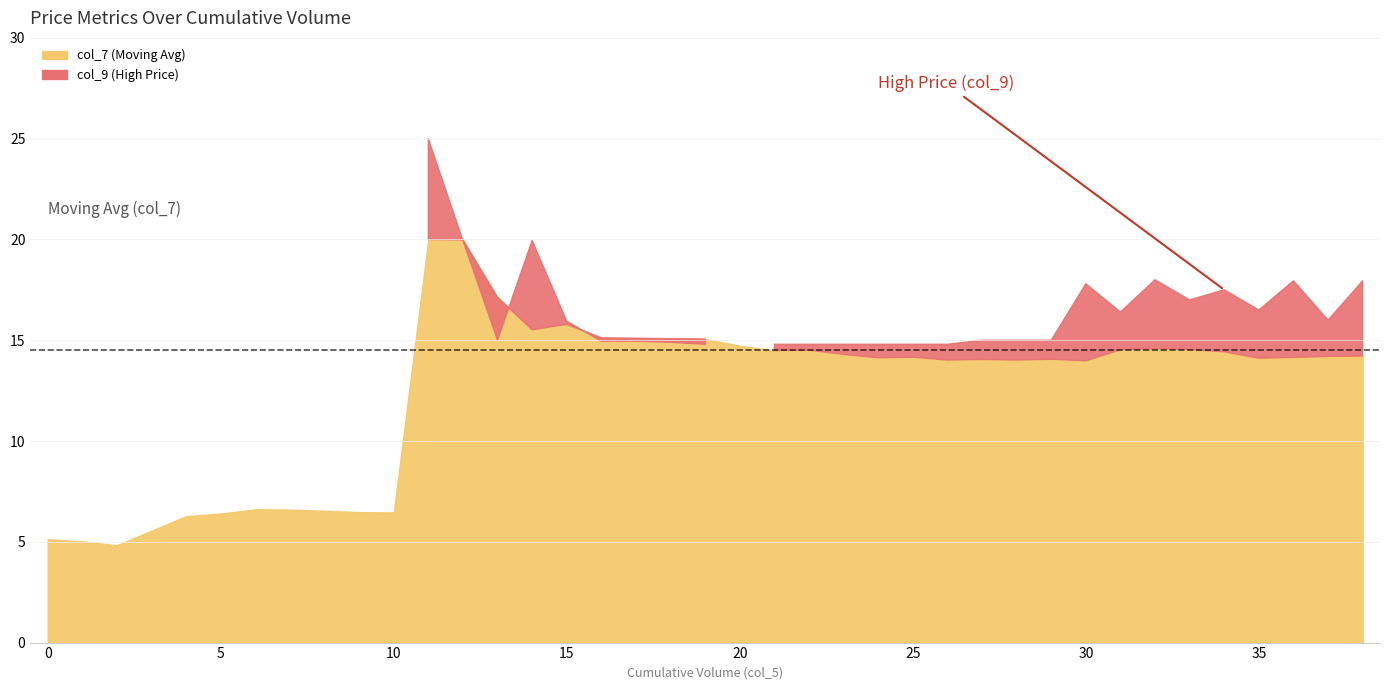

Which series ends up on top after the final intersection of col_9 and col_7?

col_9